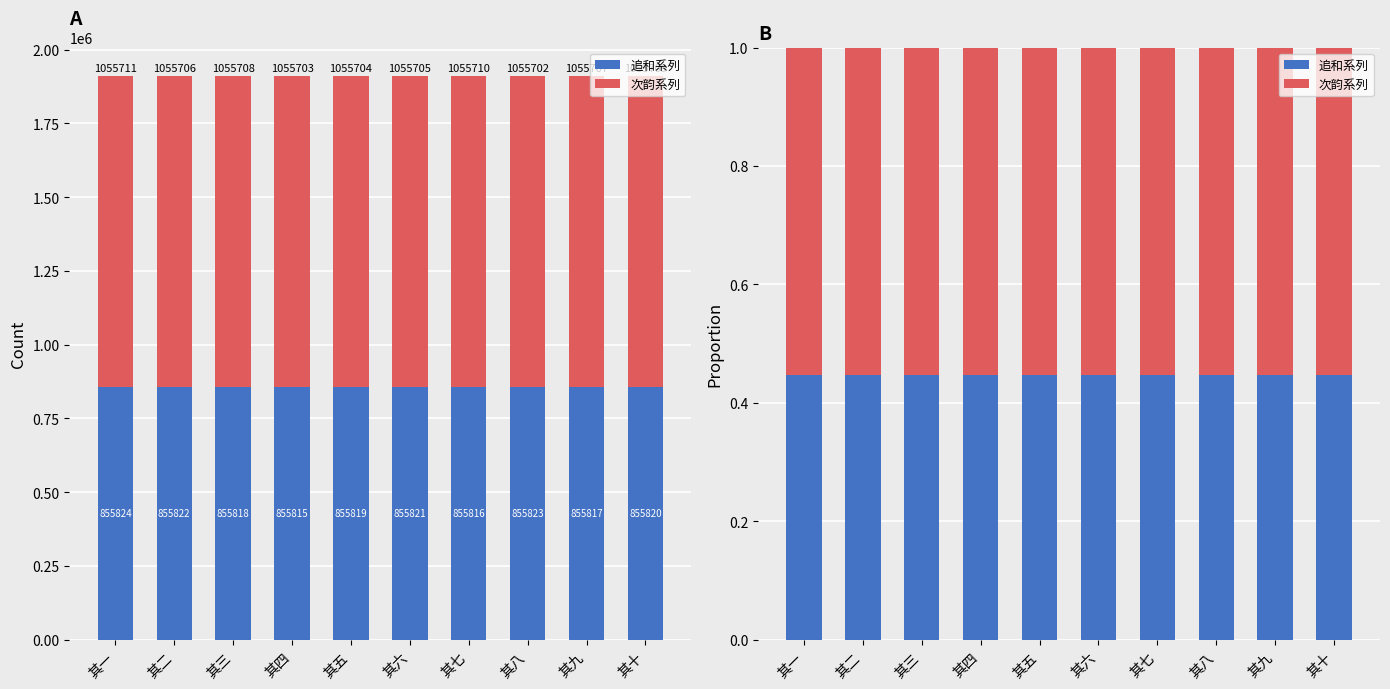

How many data points does each series have?

10